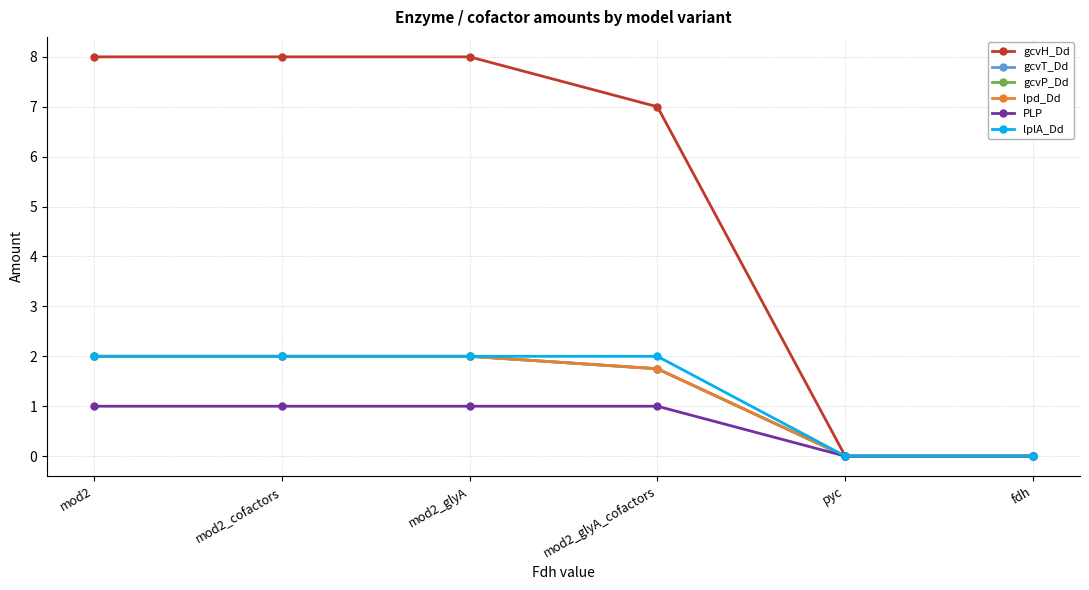

Is this an area chart (filled region under the line)?

No